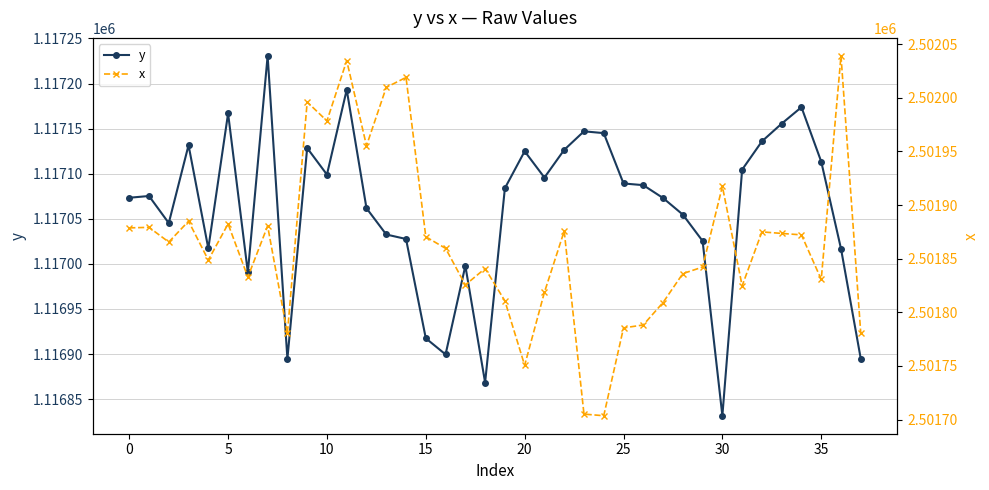

At which category is the sum across all series the highest?

11